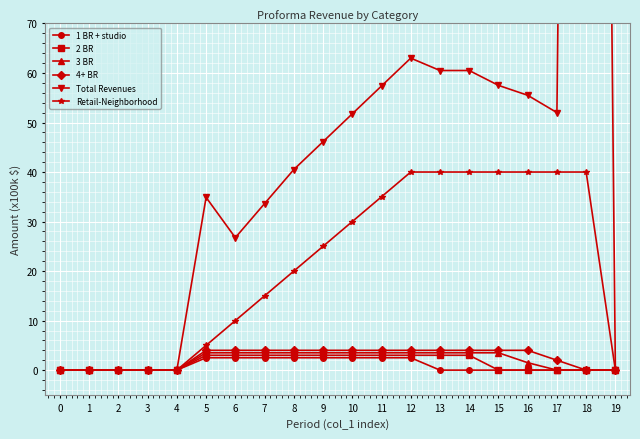

What is the average value of the 2 BR series?

1.5